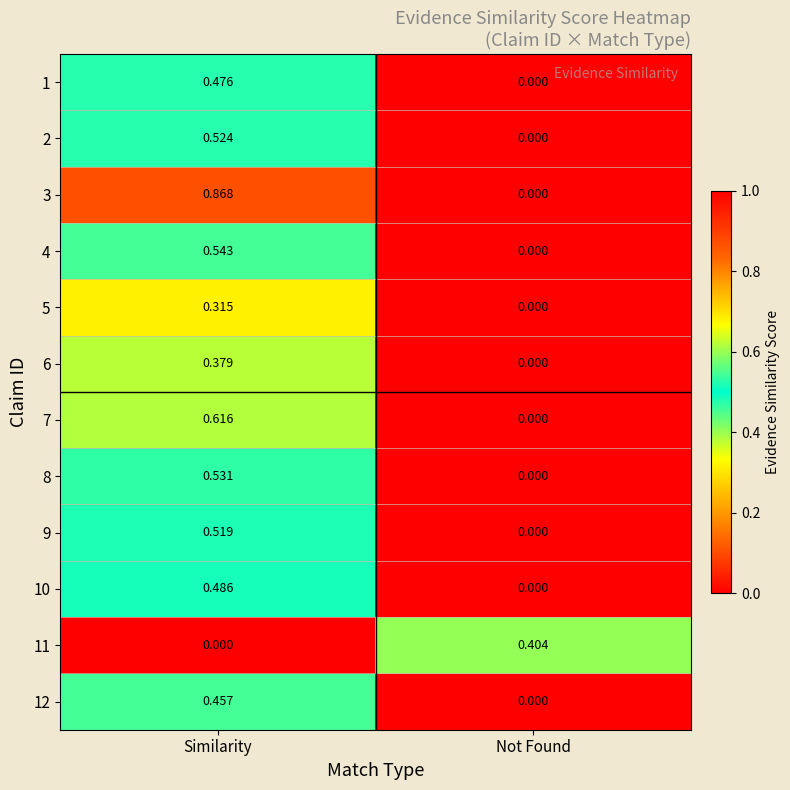

Rank the categories by 4 value from lowest to highest.

Not Found, Similarity